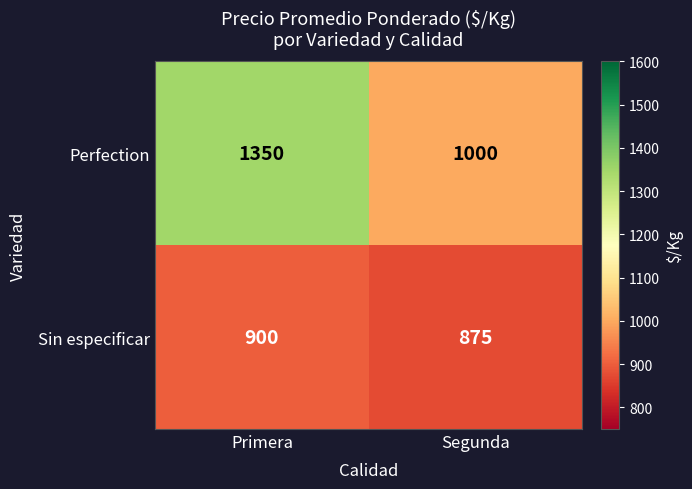

Which series has the largest range (max minus min)?

Perfection